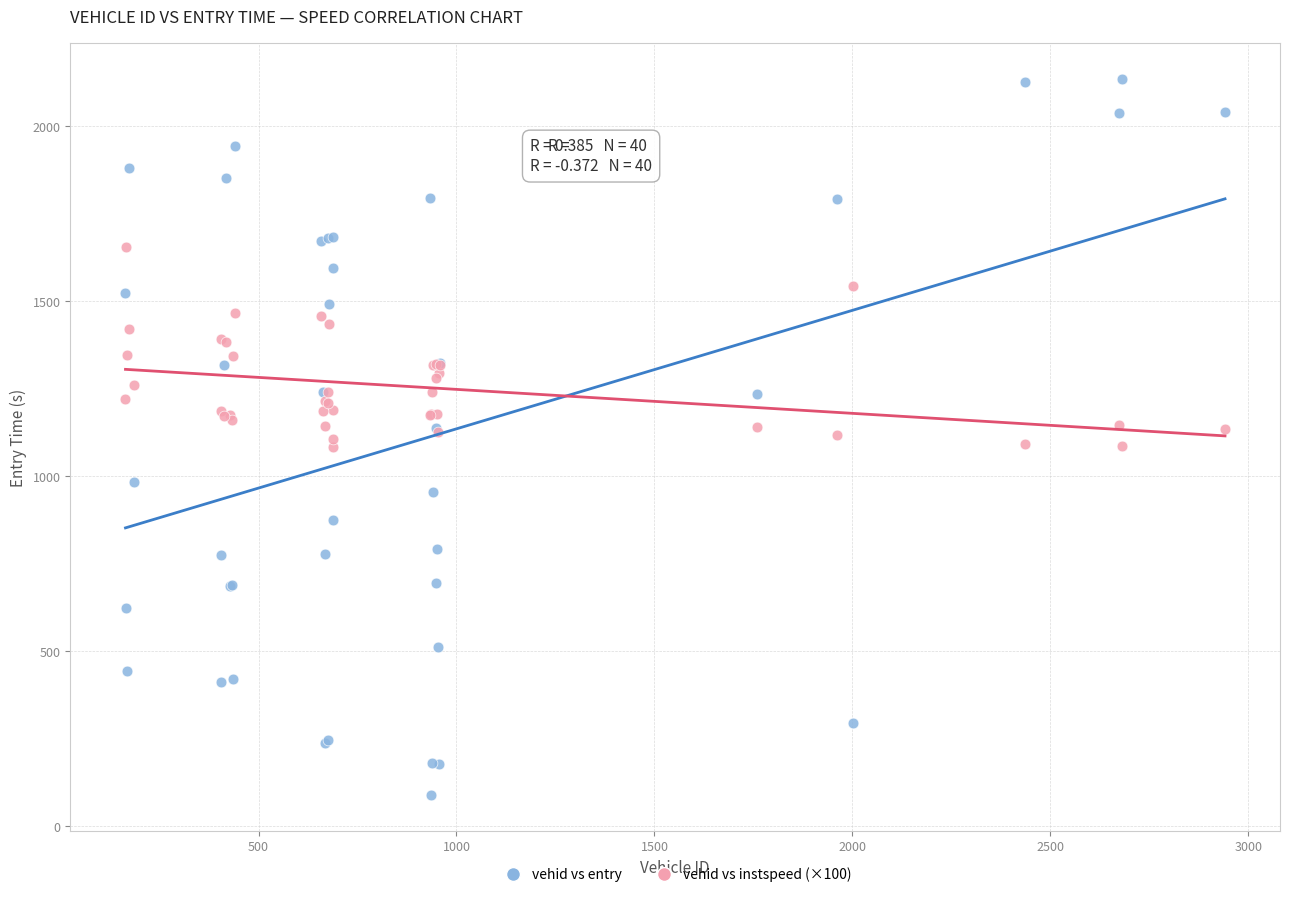

What are all the series names shown in the legend?

vehid vs entry, vehid vs instspeed (×100)